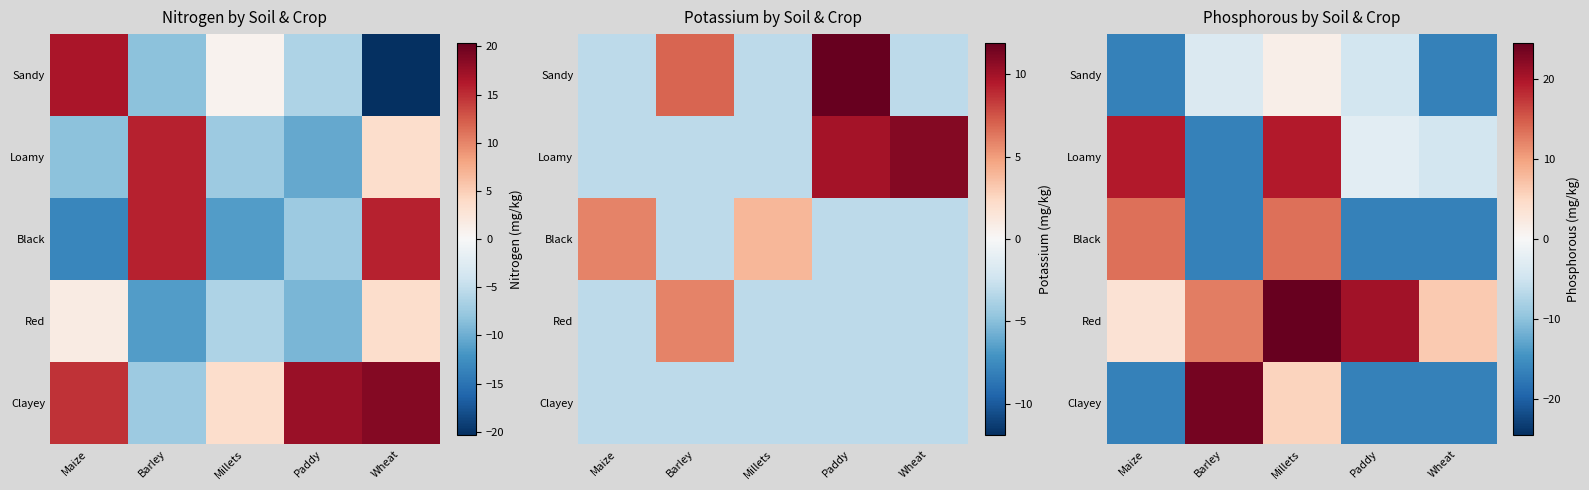

The Black series shows -23.8 at Wheat. True or false?

False